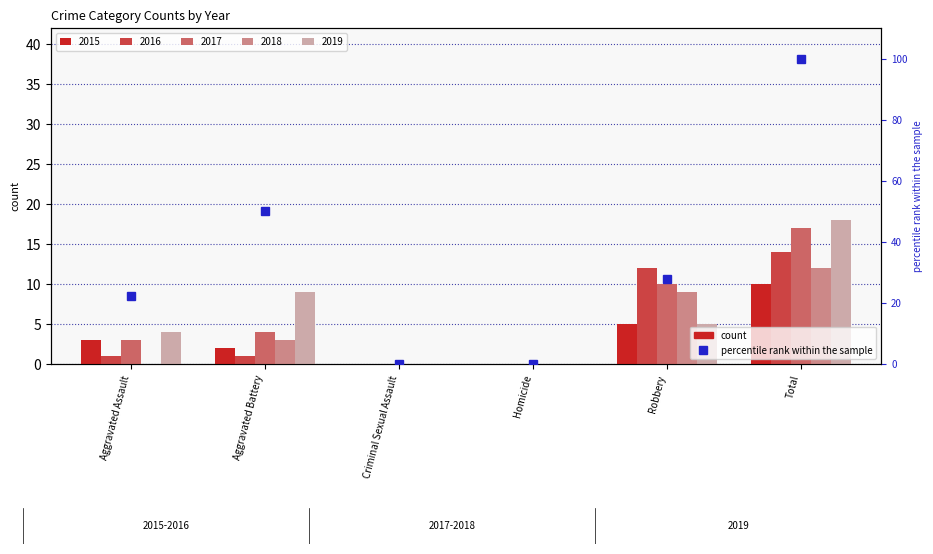

How many values are between 0 and 50?

5